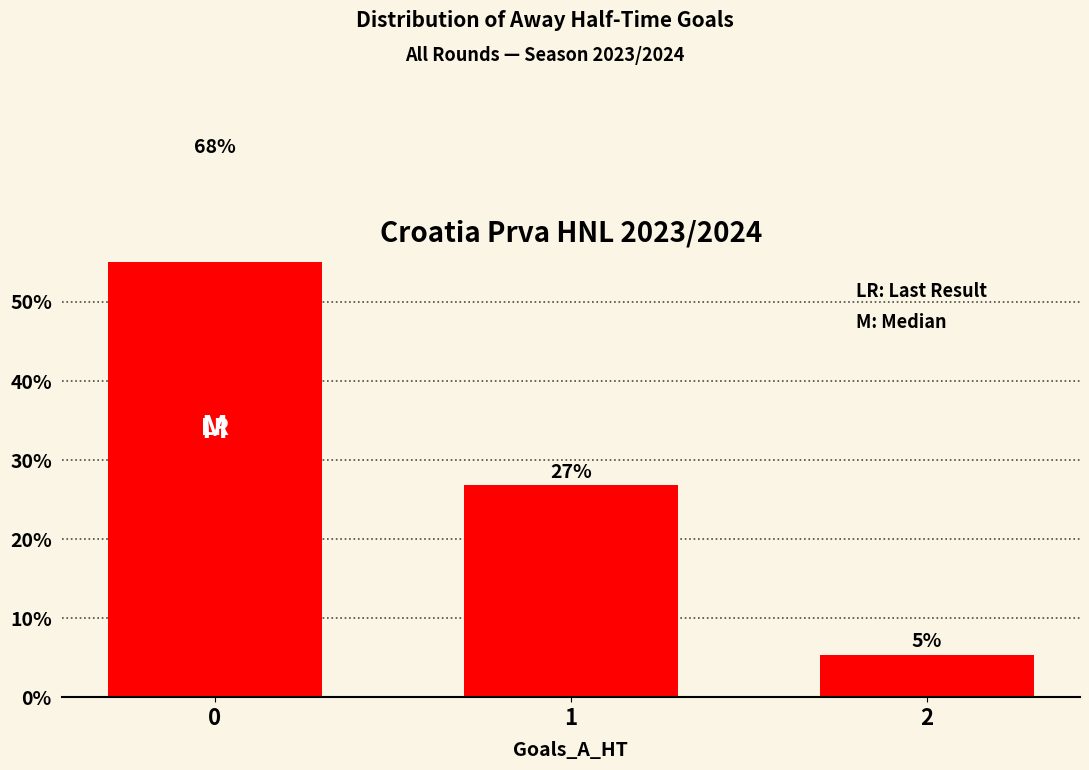

Rank the categories by value from highest to lowest.

0, 1, 2